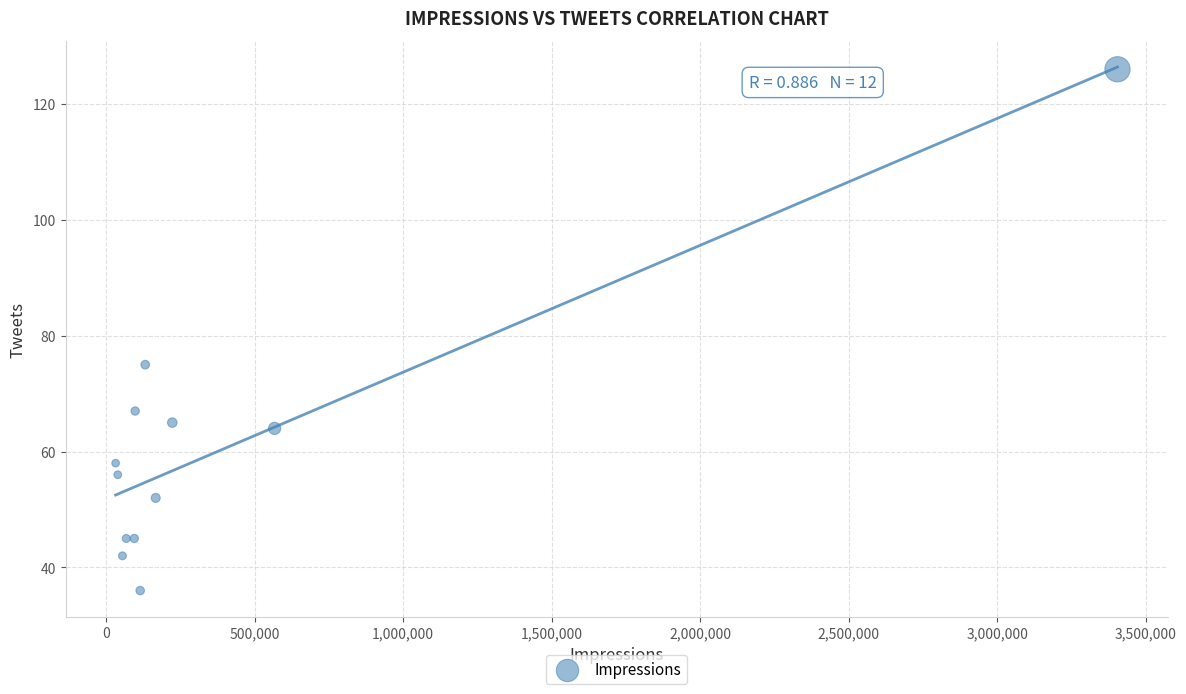

What Y value in the scatter plot is closest to 81?

75